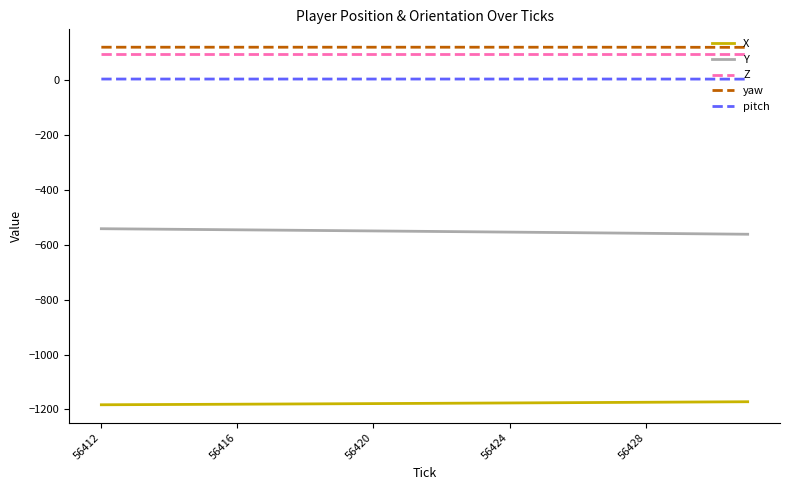

True or false: Y and yaw intersect in this chart.

False